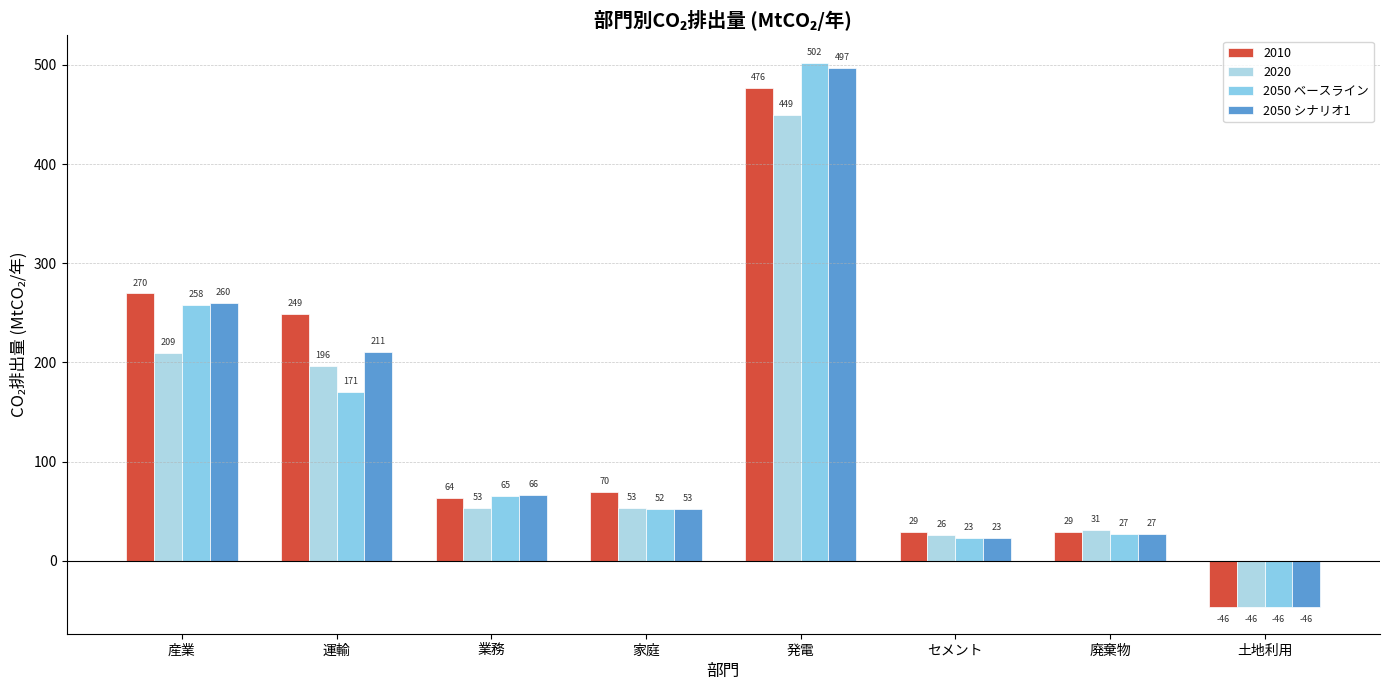

Which has a higher value, 業務 or 産業?

産業